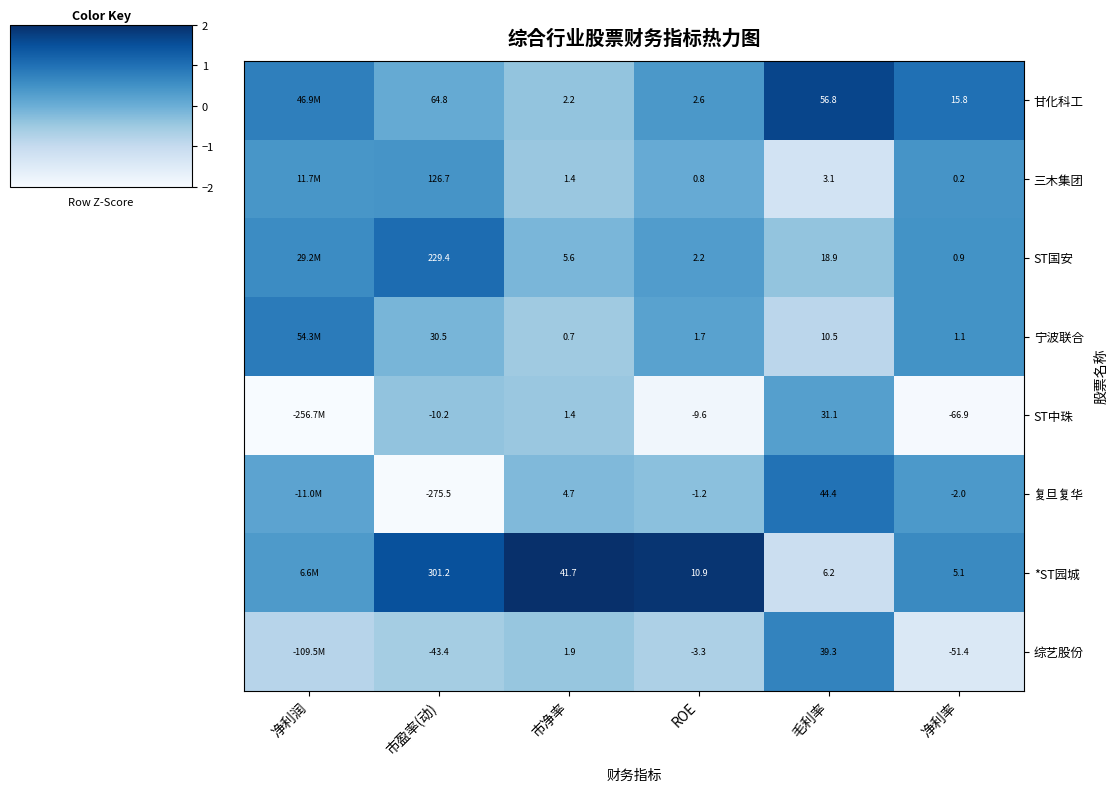

Between 净利润 and 净利率, which is larger?

净利率